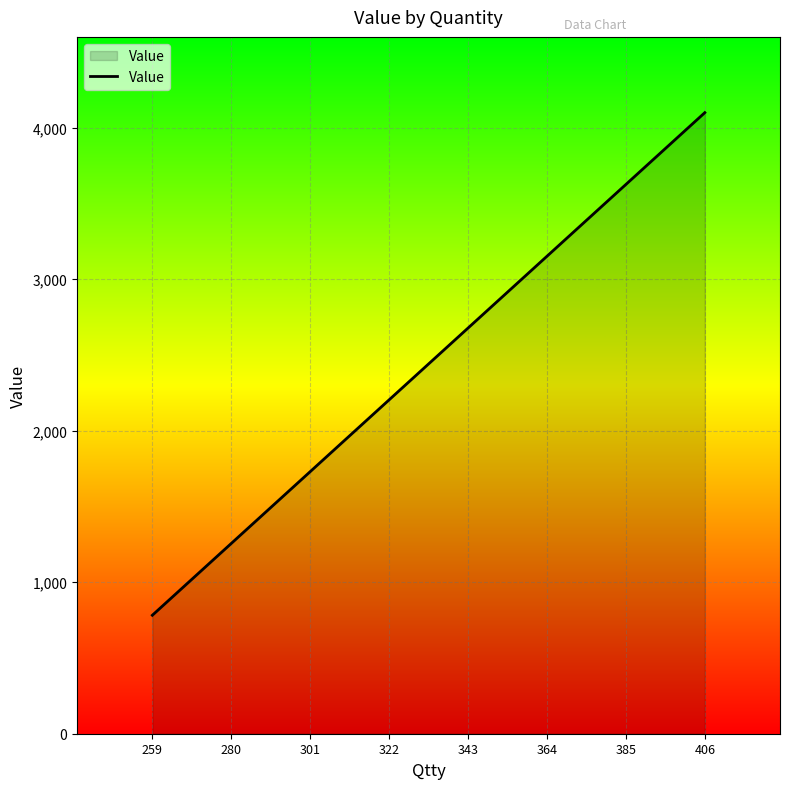

At which category does the chart reach its minimum across all series?

259